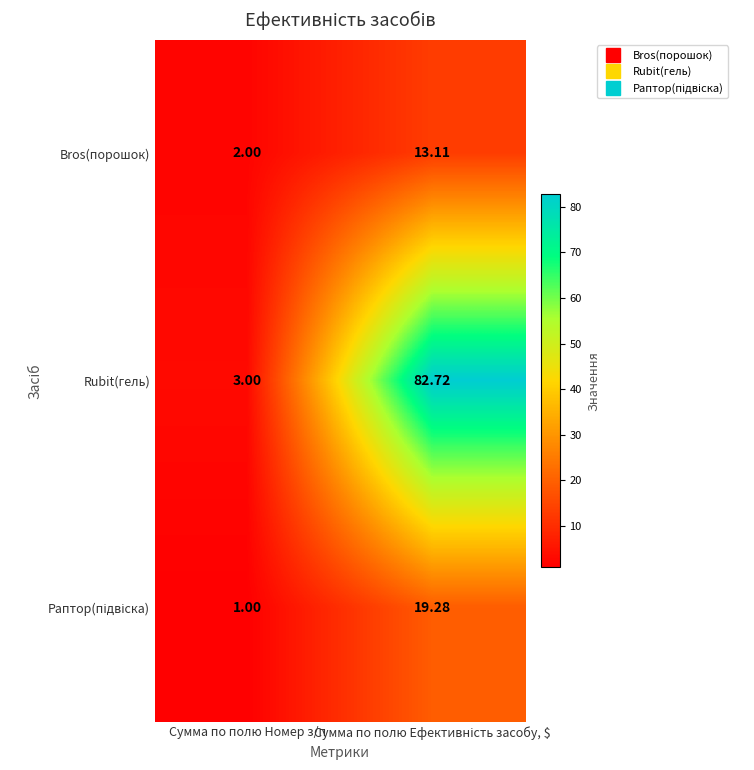

Which series has the largest range (max minus min)?

Rubit(гель)